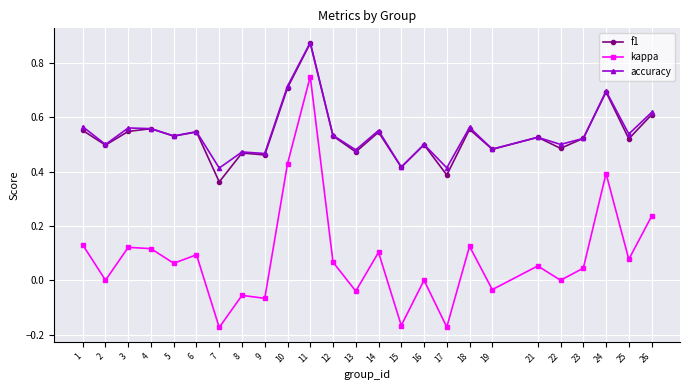

True or false: accuracy has more than 2 interior local peaks.

True